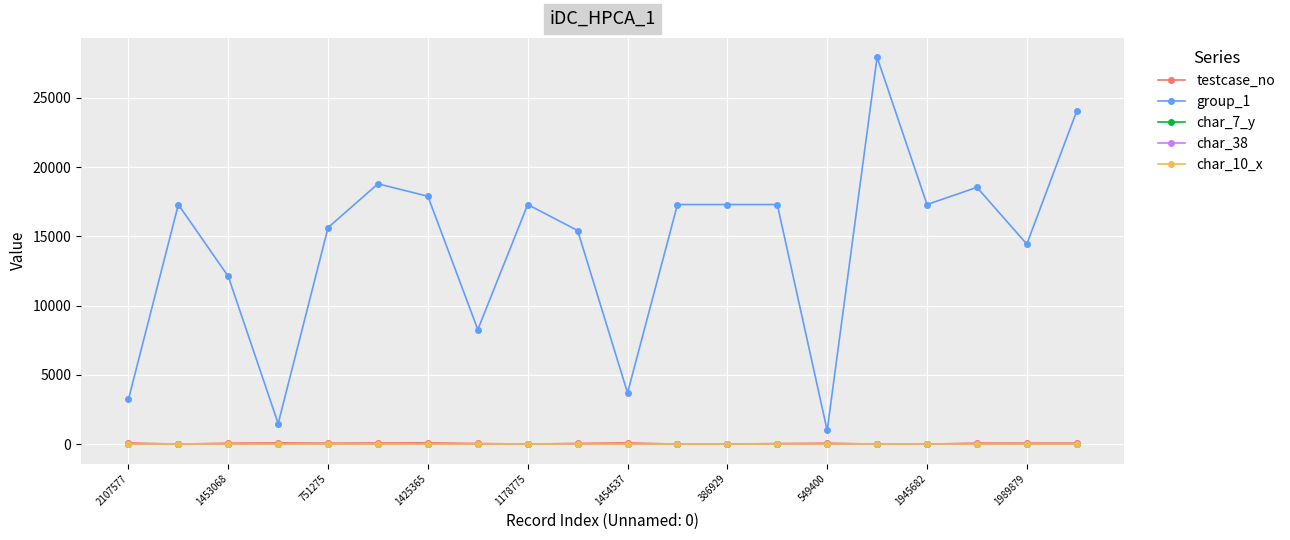

True or false: group_1 and char_10_x intersect in this chart.

False